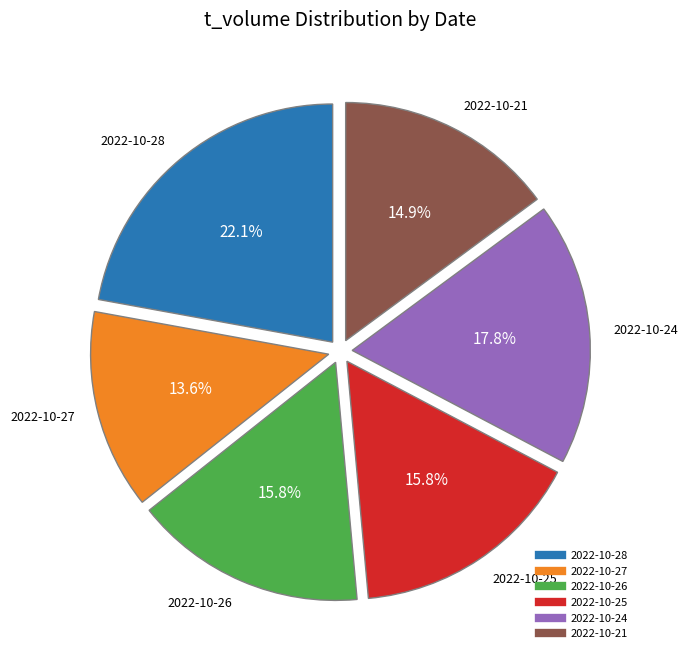

To the nearest percent, what percentage of the pie is 2022-10-28?

22%